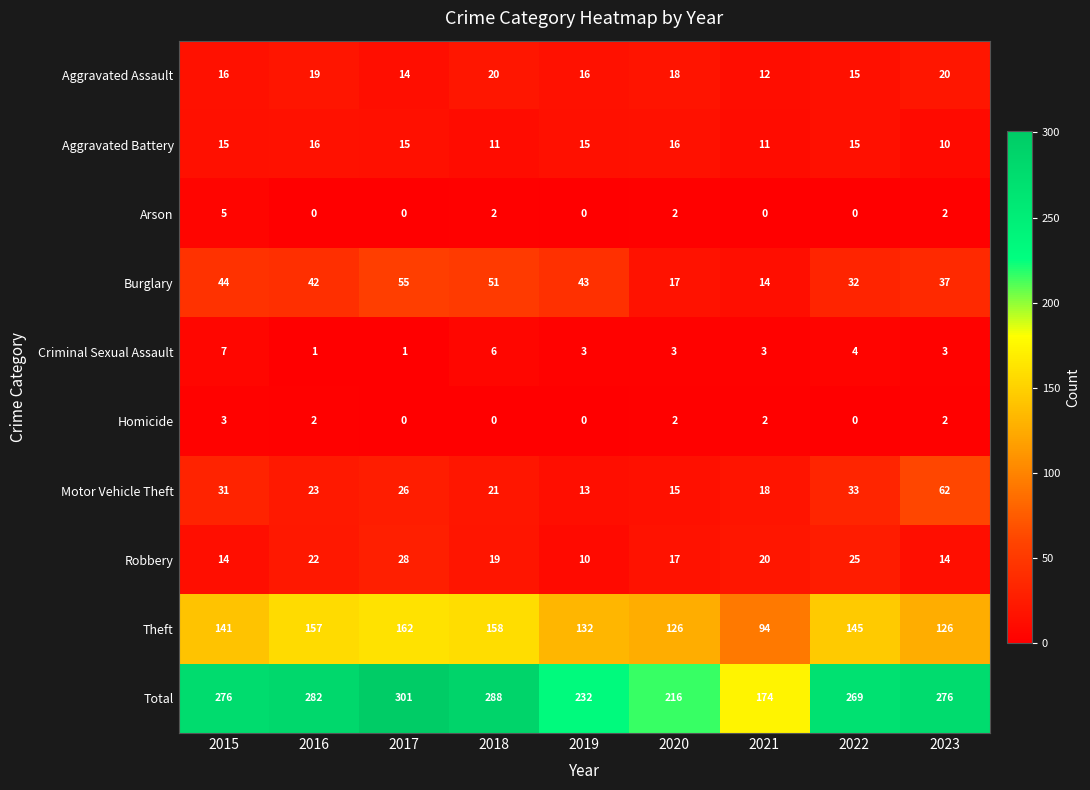

The value of Motor Vehicle Theft at 2018 is 21. True or false?

True